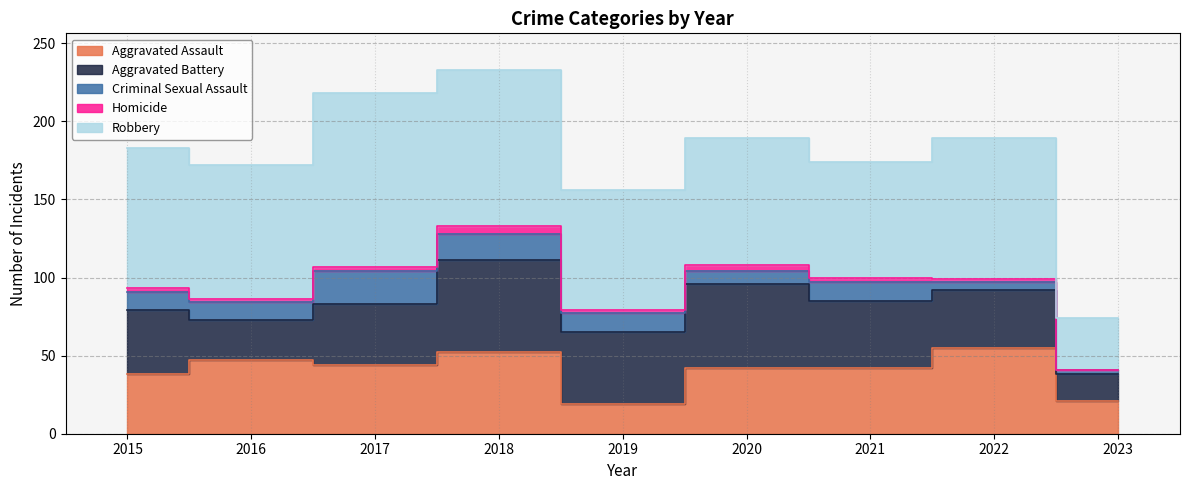

What is the sum of all Criminal Sexual Assault values?

101